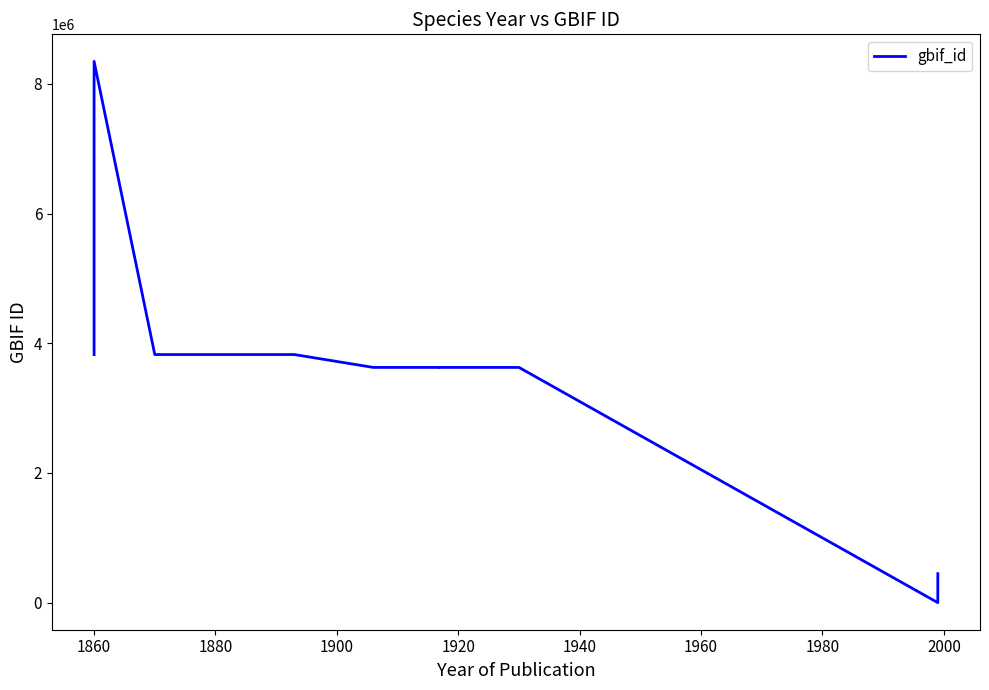

What is the greatest value displayed?

8347761